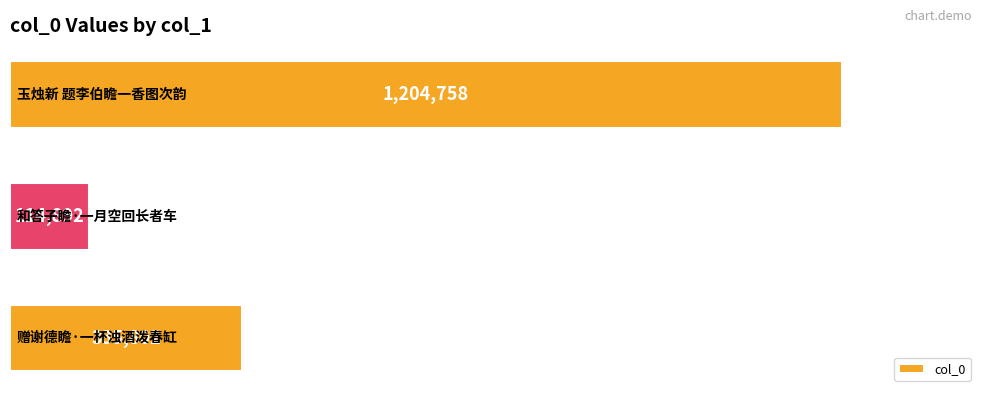

Reading bottom to top, list all the values displayed in this chart.

335802	114892	1204758